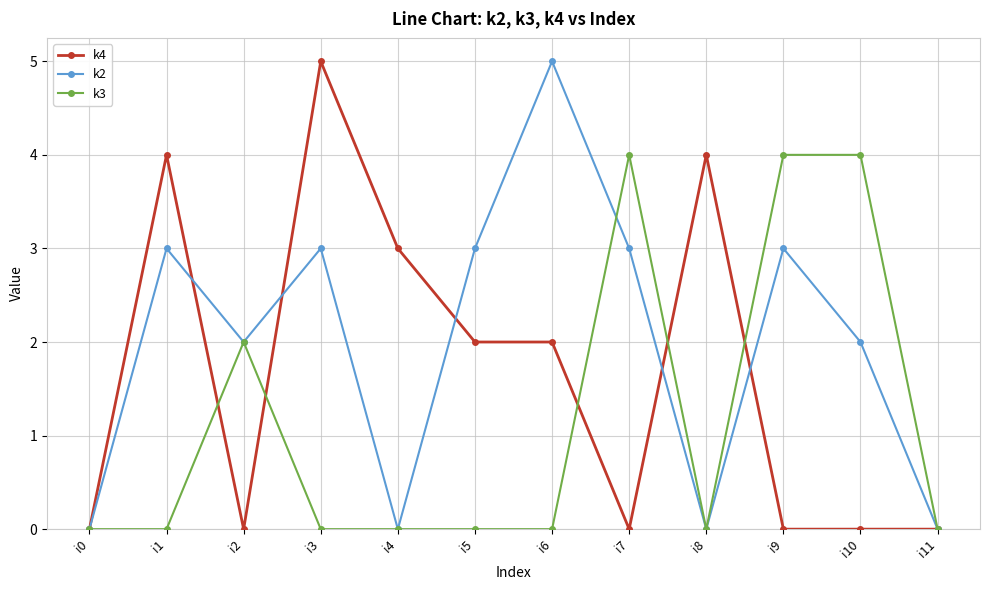

What is the greatest value displayed?

5